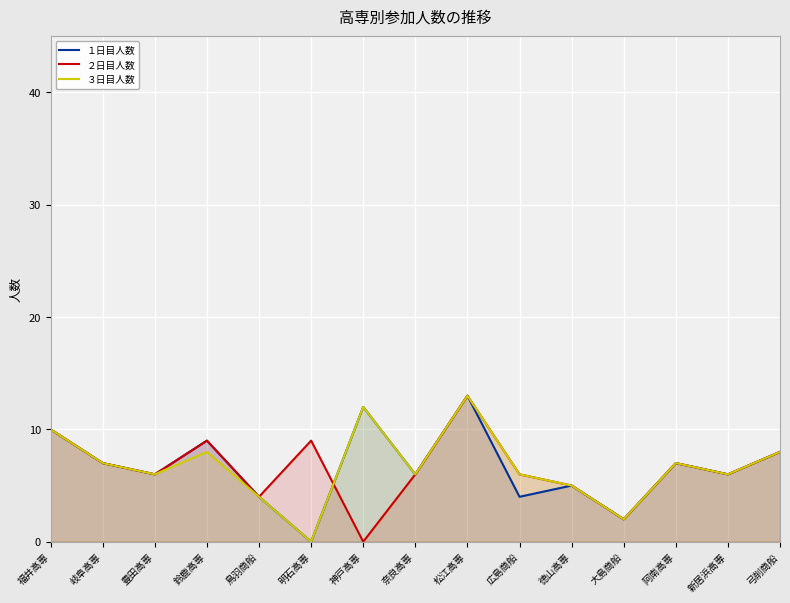

True or false: ３日目人数 and ２日目人数 cross at least once.

True